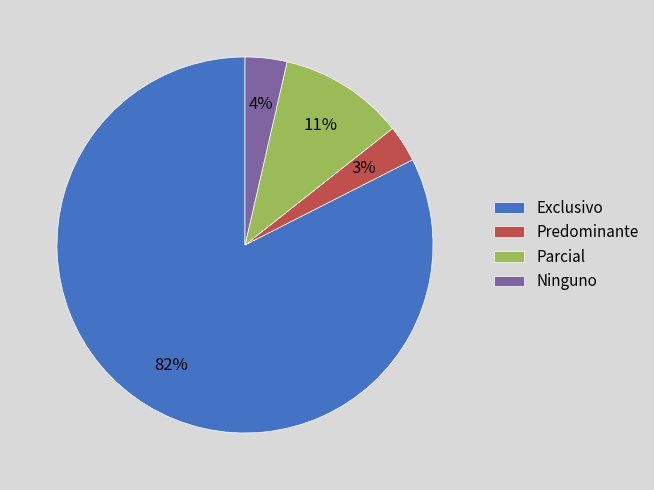

True or false: Predominante accounts for 16% of the total.

False